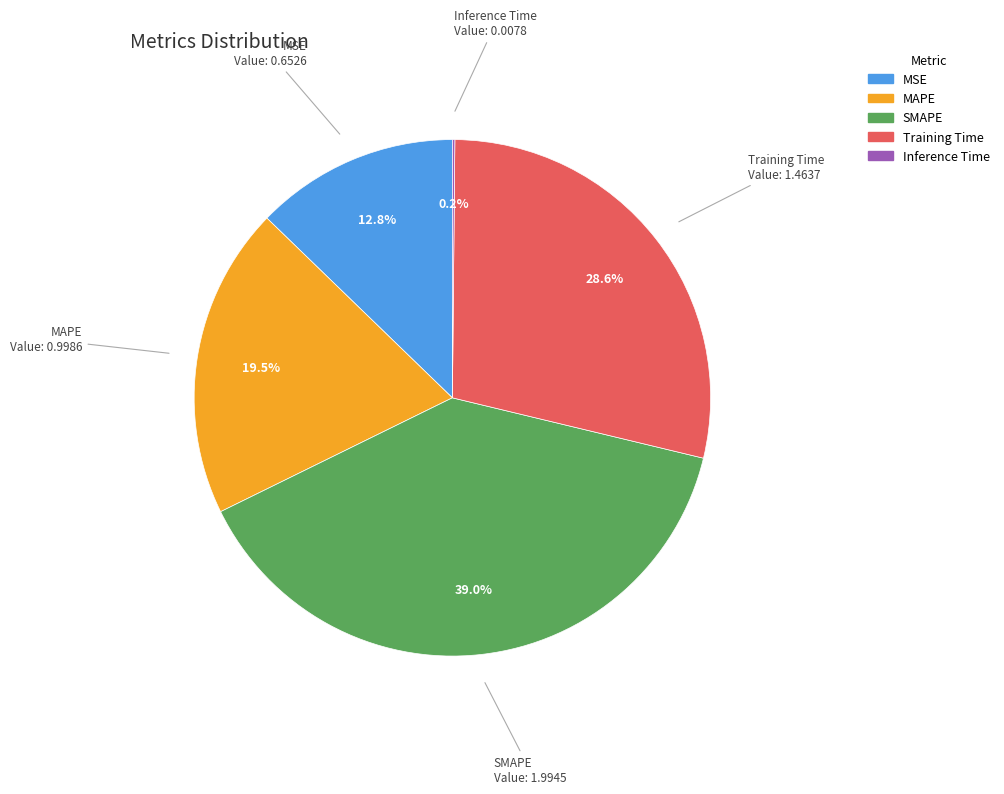

The MSE slice represents 4% of the pie. True or false?

False